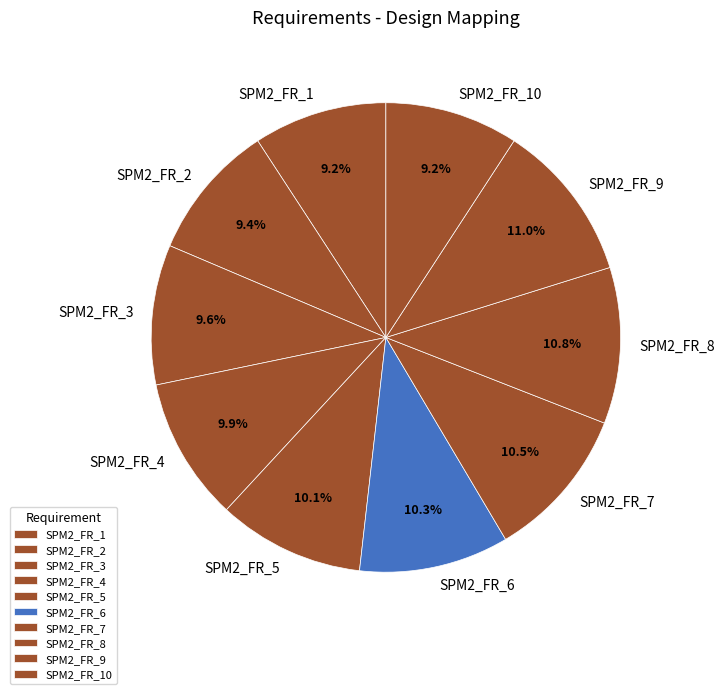

Is it true that SPM2_FR_10 is 17% of the pie?

False